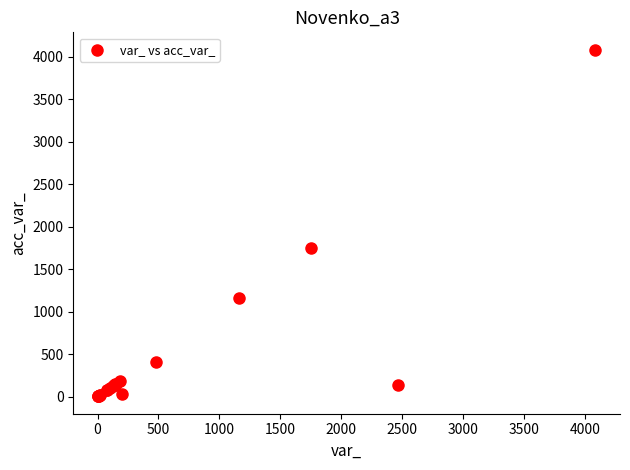

What Y value in the scatter plot is closest to 2043?

1750